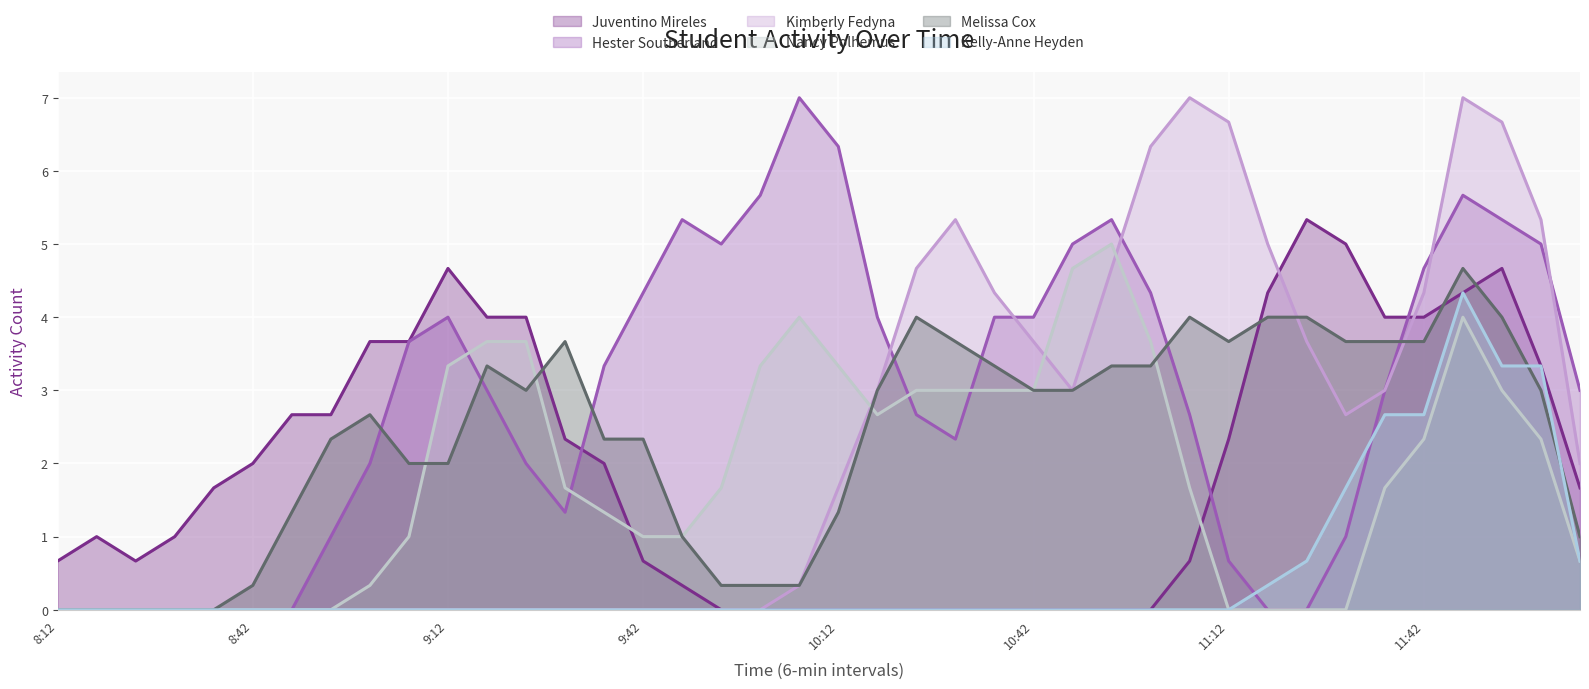

Which series changed the most between 8:42 and 9:06?

Hester Southerland